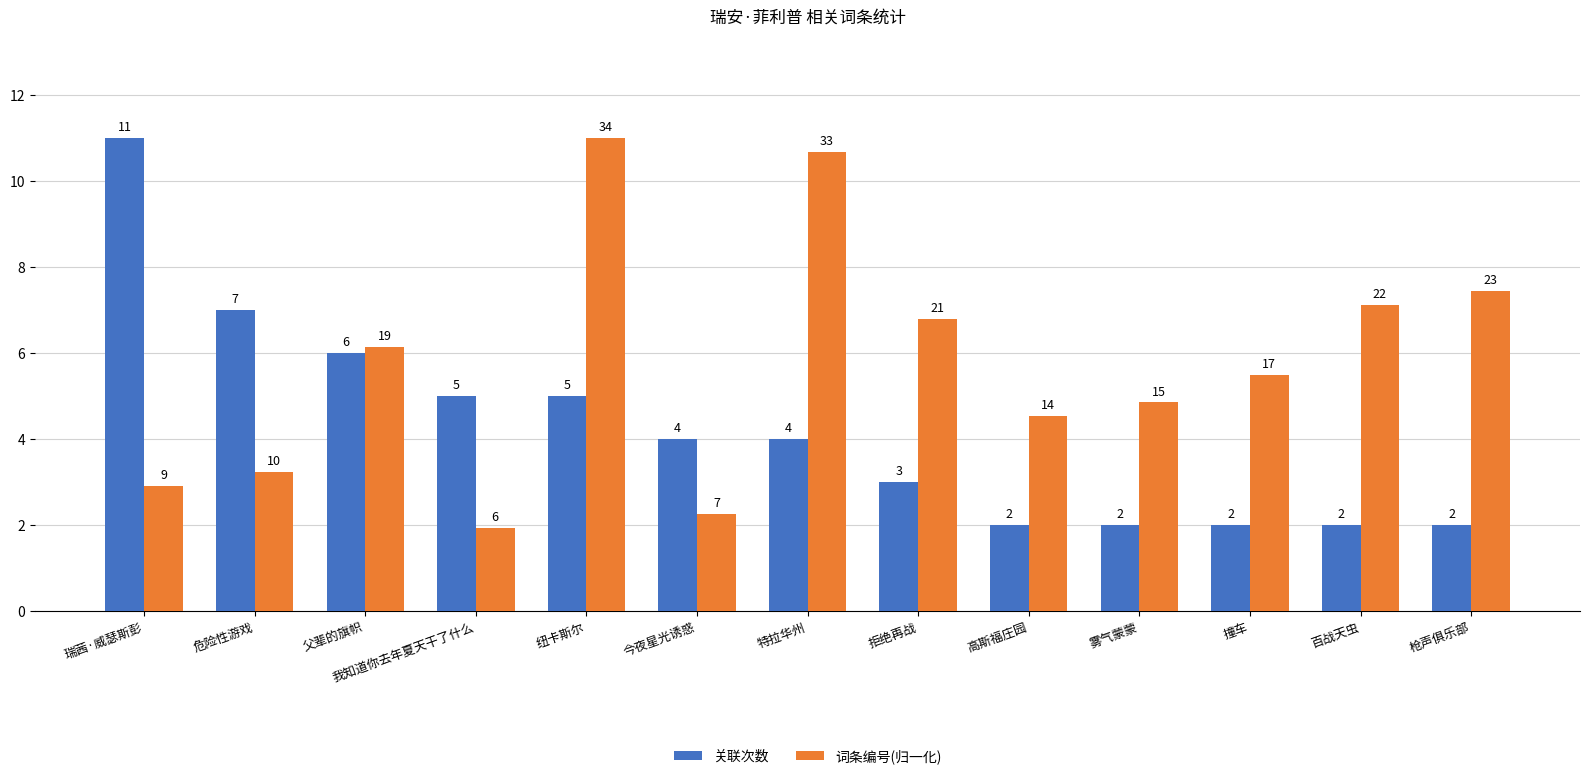

How many groups of bars are there?

13